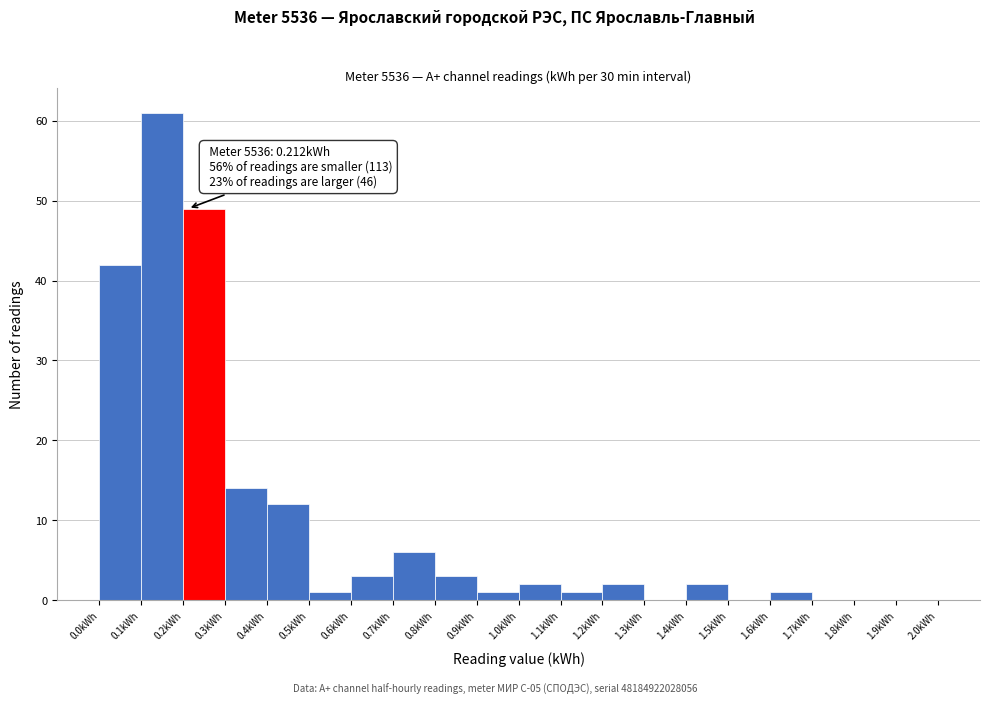

Over which range of the x-axis is the bar tallest?

0.1 to 0.2